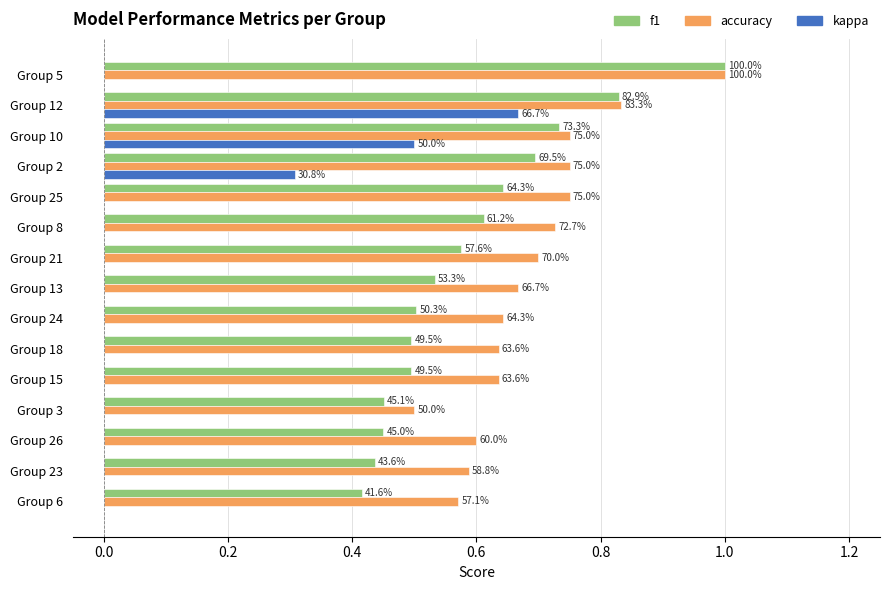

What are all the series names shown in the legend?

f1, accuracy, kappa